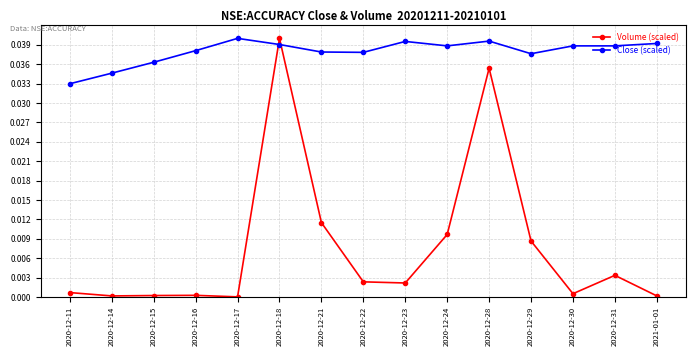

What is the sum of all Volume (scaled) values?

0.1